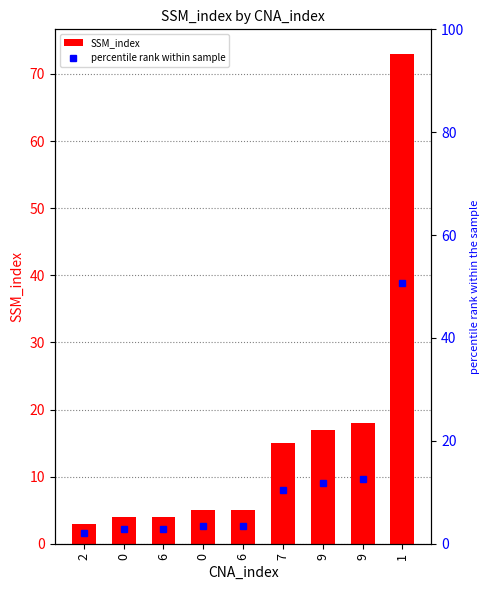

Is it true that SSM_index equals 1.9 at 0?

False